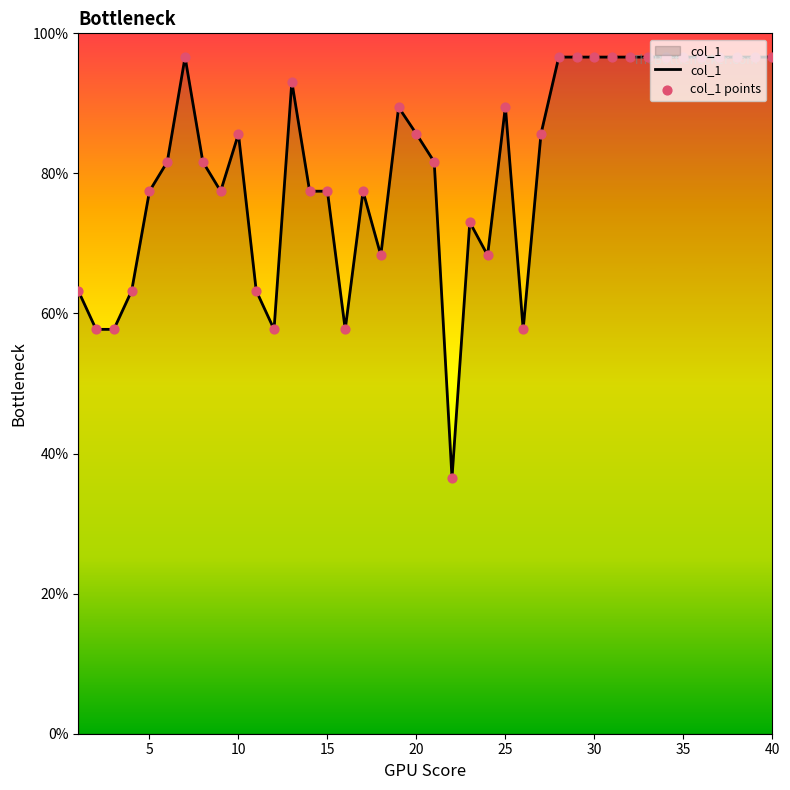

What is the difference between the maximum and minimum values?

60.1